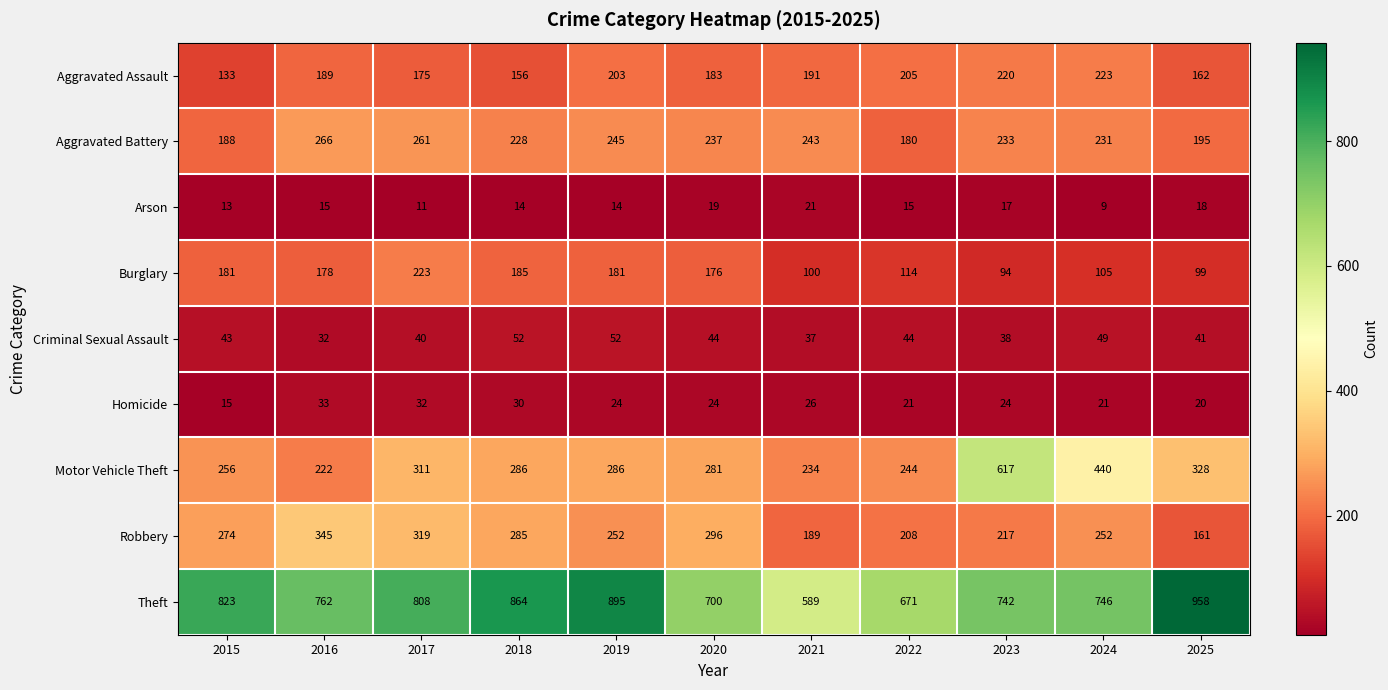

Which series has the widest spread of values?

Motor Vehicle Theft